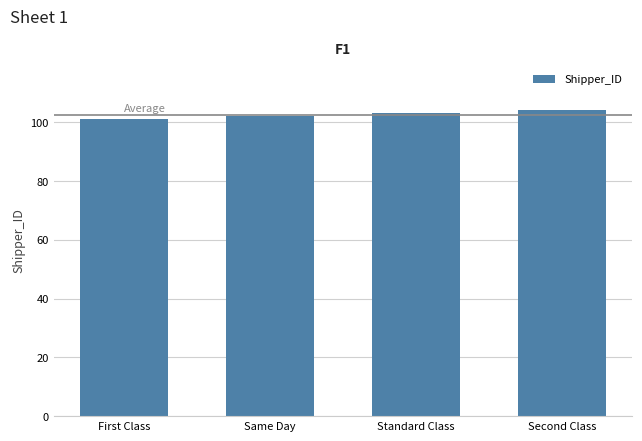

What is the sum of all values?

410